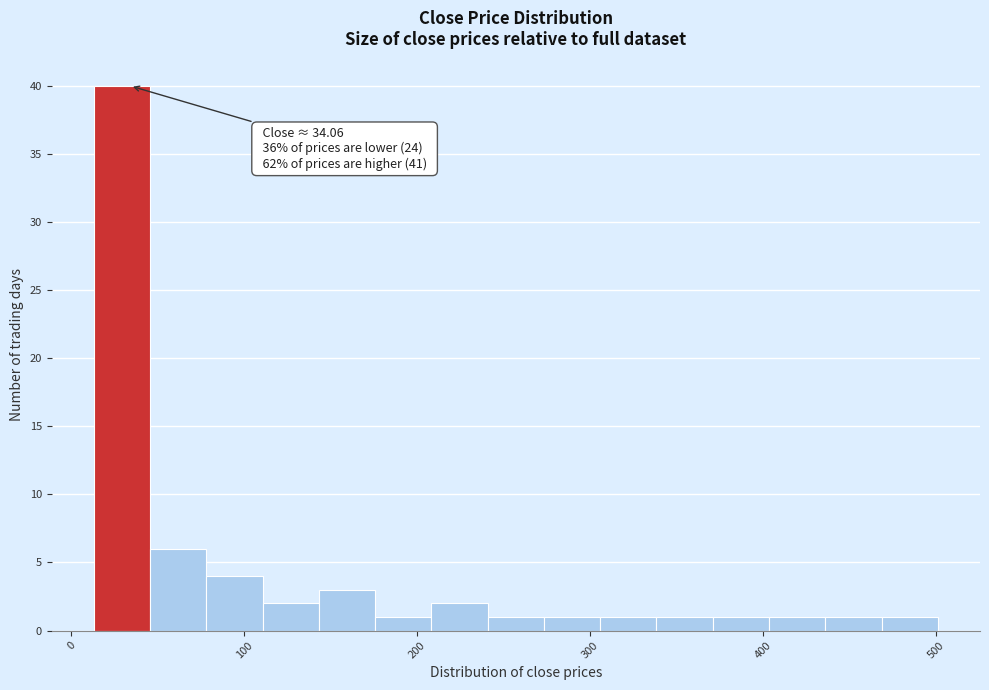

Read against the x-axis, roughly where is the centre of the tallest bar?

30